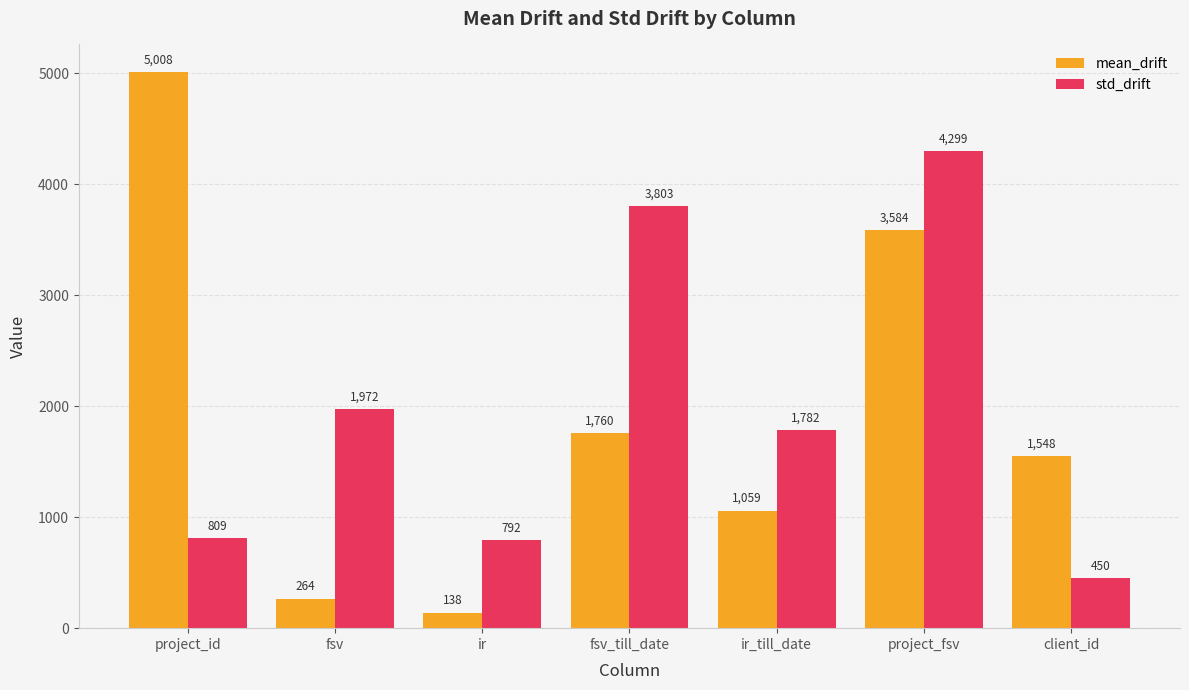

Which category has the lowest value in the std_drift series?

client_id